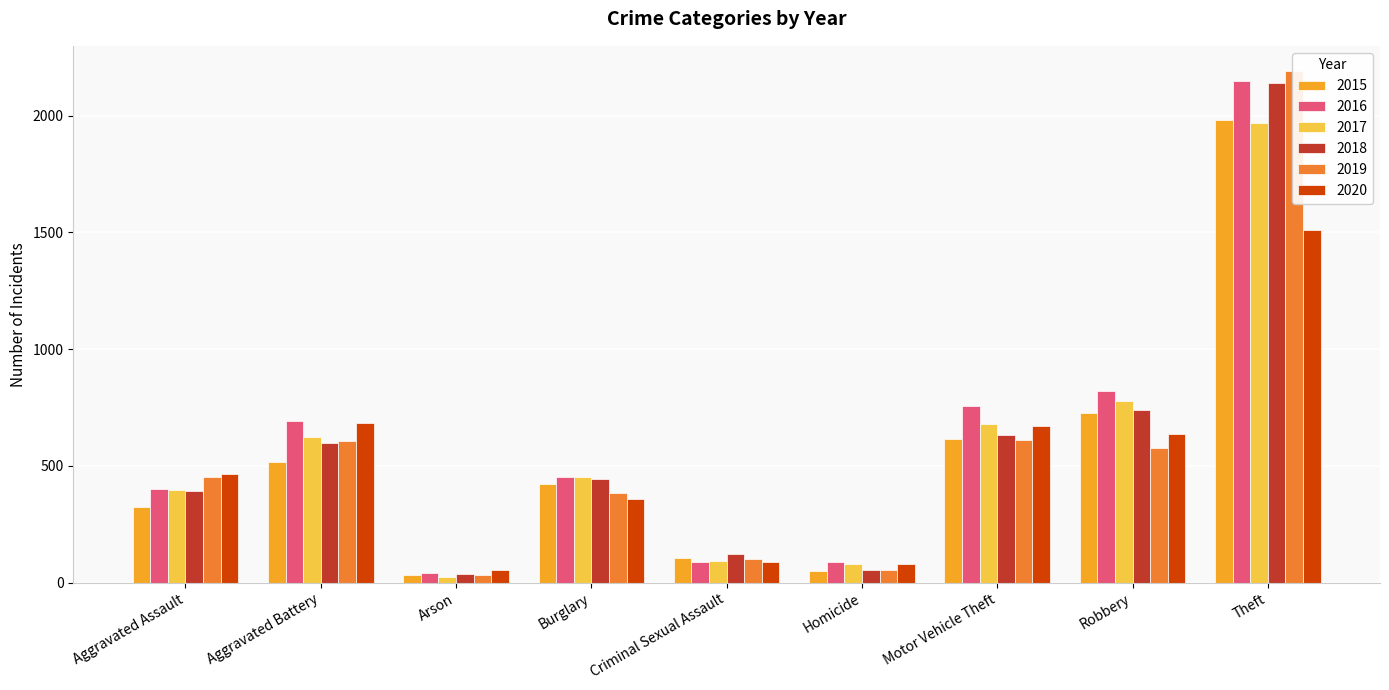

Which has a higher value, Criminal Sexual Assault or Homicide?

Criminal Sexual Assault